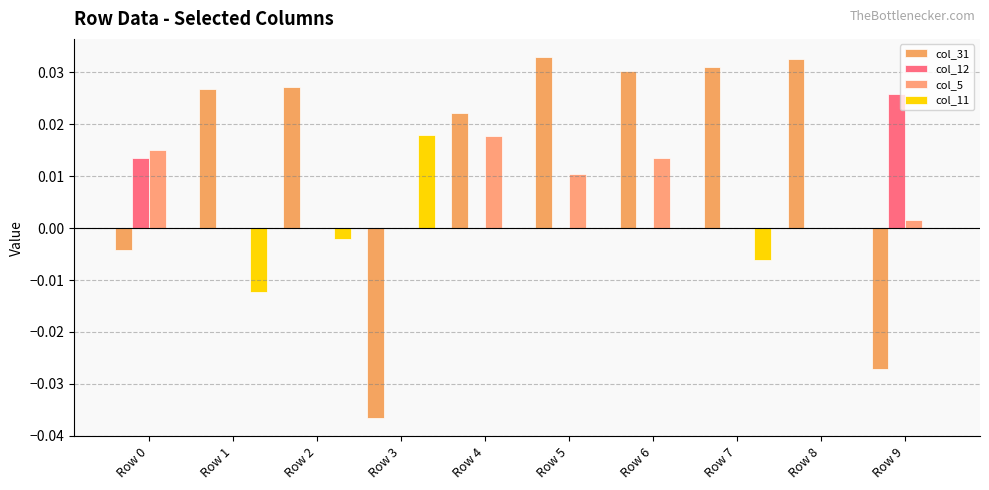

Rank the categories by col_31 value from lowest to highest.

Row 3, Row 9, Row 0, Row 4, Row 1, Row 2, Row 6, Row 7, Row 8, Row 5